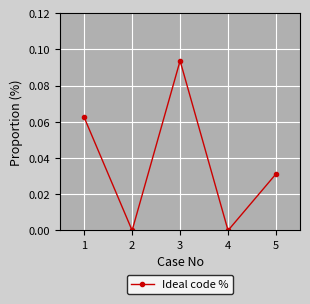

Does the chart have visible grid lines?

Yes